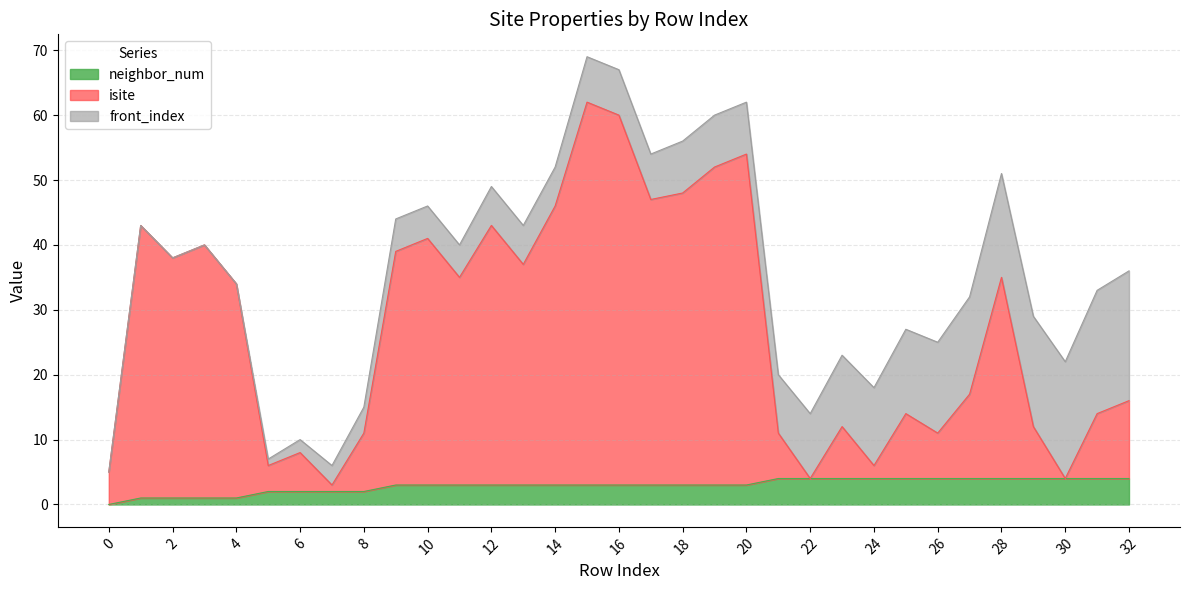

Does the chart display data point markers on the line(s)?

No